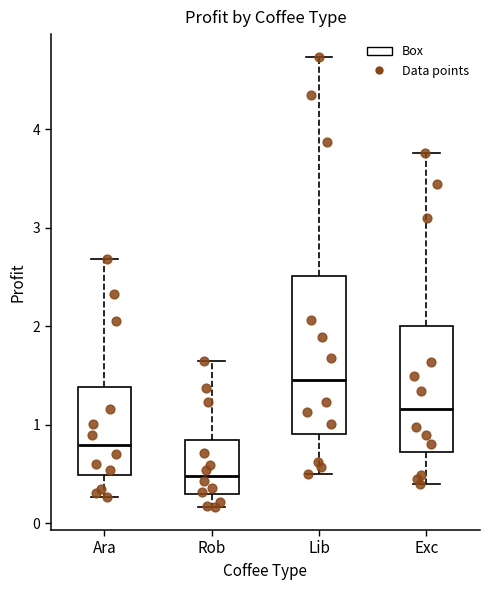

Which box is the tallest, from its lower edge to its upper edge?

Lib